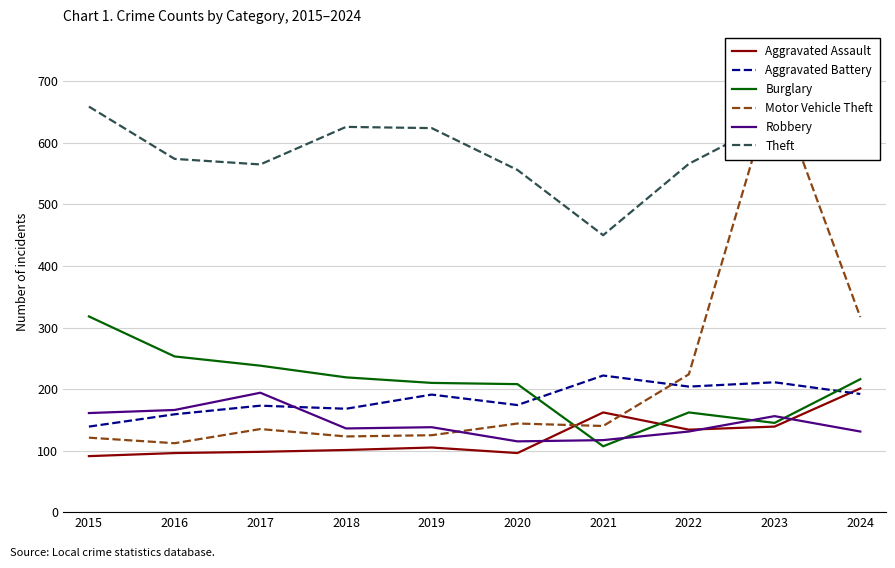

Between which two adjacent categories do Aggravated Battery and Motor Vehicle Theft first intersect?

2021 and 2022